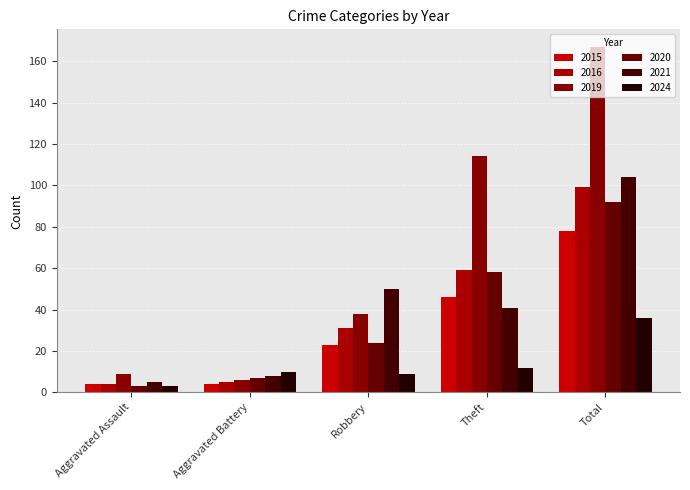

The value of 2016 at Aggravated Battery is 2. True or false?

False